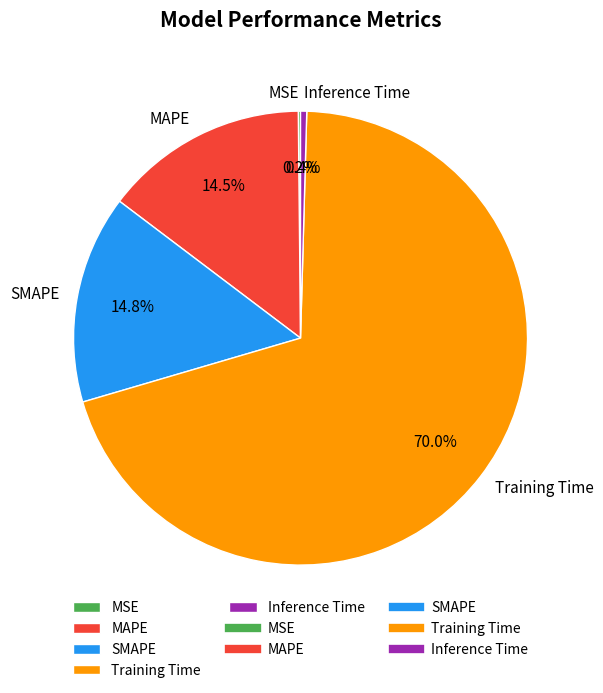

Between SMAPE and Training Time, which is larger?

Training Time